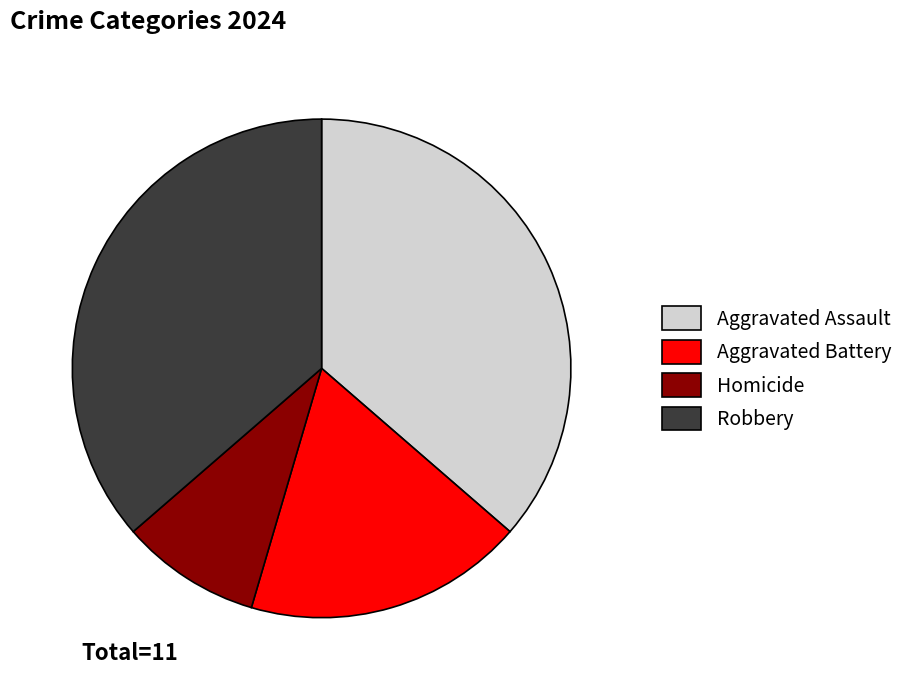

Which slice is the smallest?

Homicide